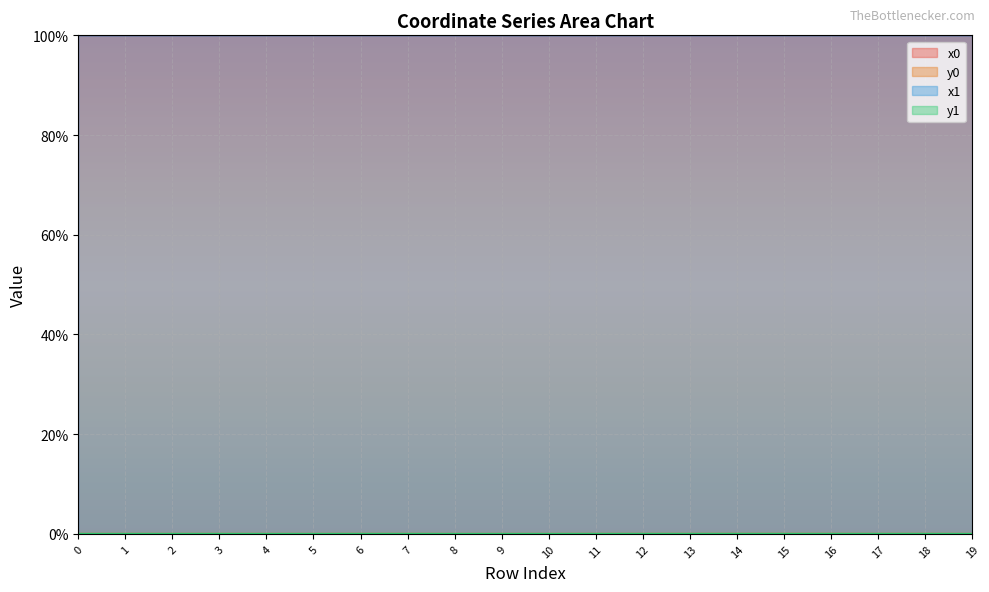

At how many categories does at least one series exceed 90?

20